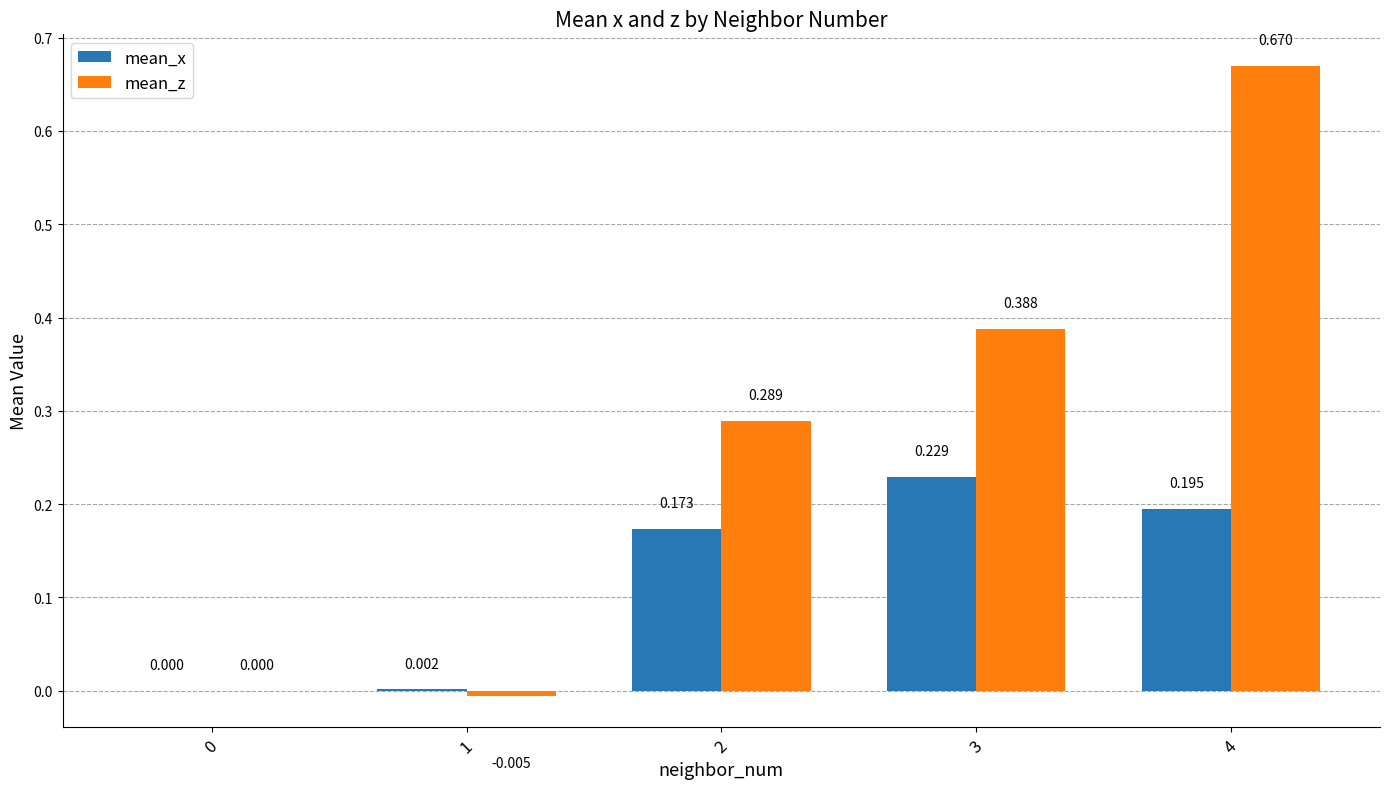

Which series changed the most between 0 and 4?

mean_z